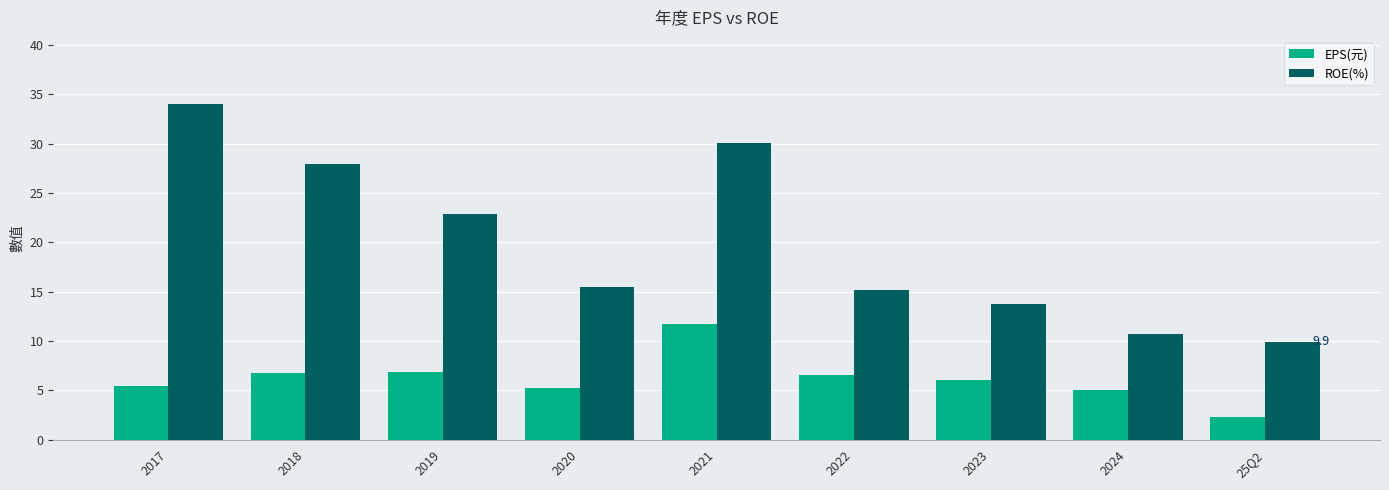

Rank the series by their maximum value, from highest to lowest.

ROE(%), EPS(元)